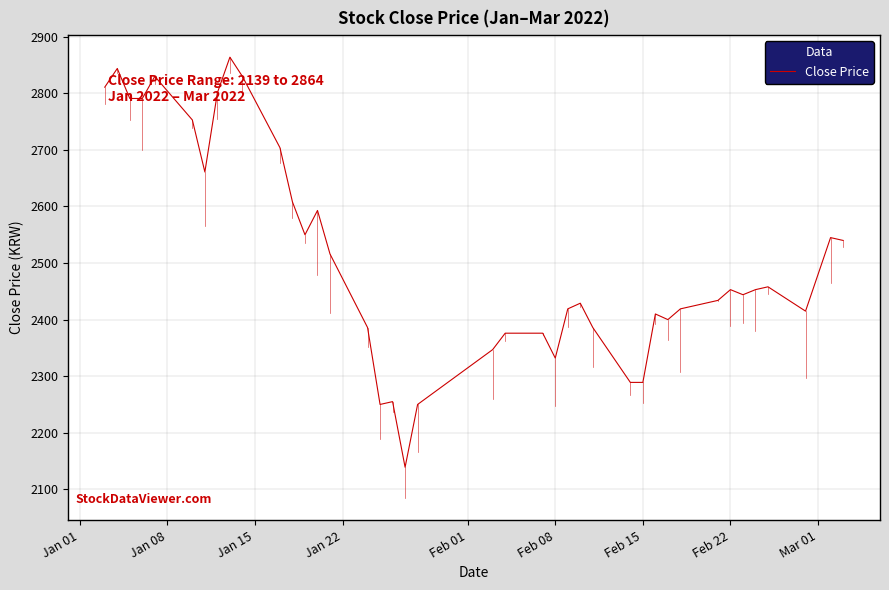

What is the average value?

2511